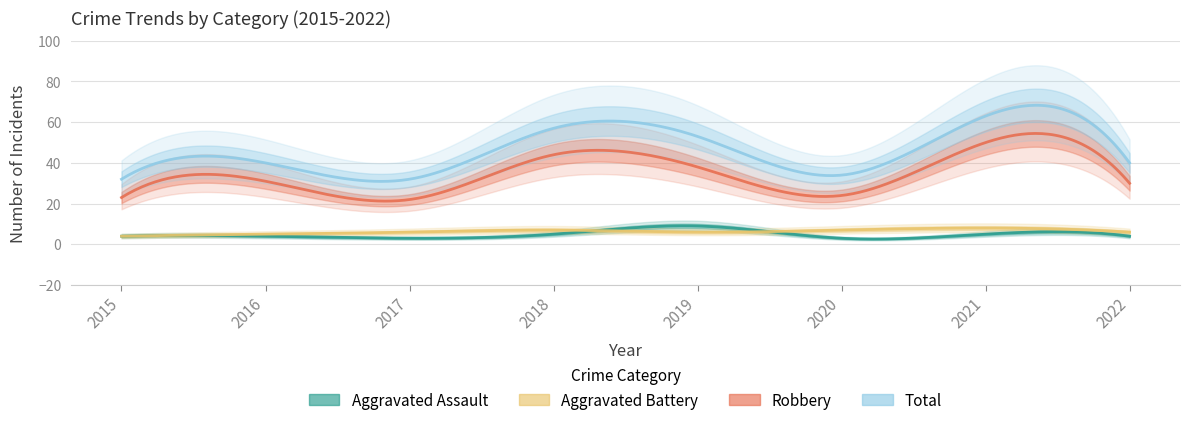

Reading left to right, transcribe all the data shown in this chart.

Aggravated Assault: 2015=4	2016=4	2017=3	2018=5	2019=9	2020=3	2021=5	2022=4
Aggravated Battery: 2015=4	2016=5	2017=6	2018=7	2019=6	2020=7	2021=8	2022=6
Robbery: 2015=23	2016=31	2017=22	2018=44	2019=38	2020=24	2021=50	2022=30
Total: 2015=32	2016=40	2017=32	2018=57	2019=53	2020=34	2021=63	2022=40